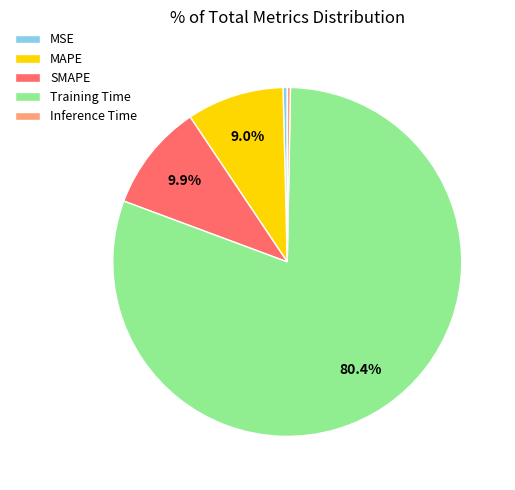

What is the majority slice?

Training Time